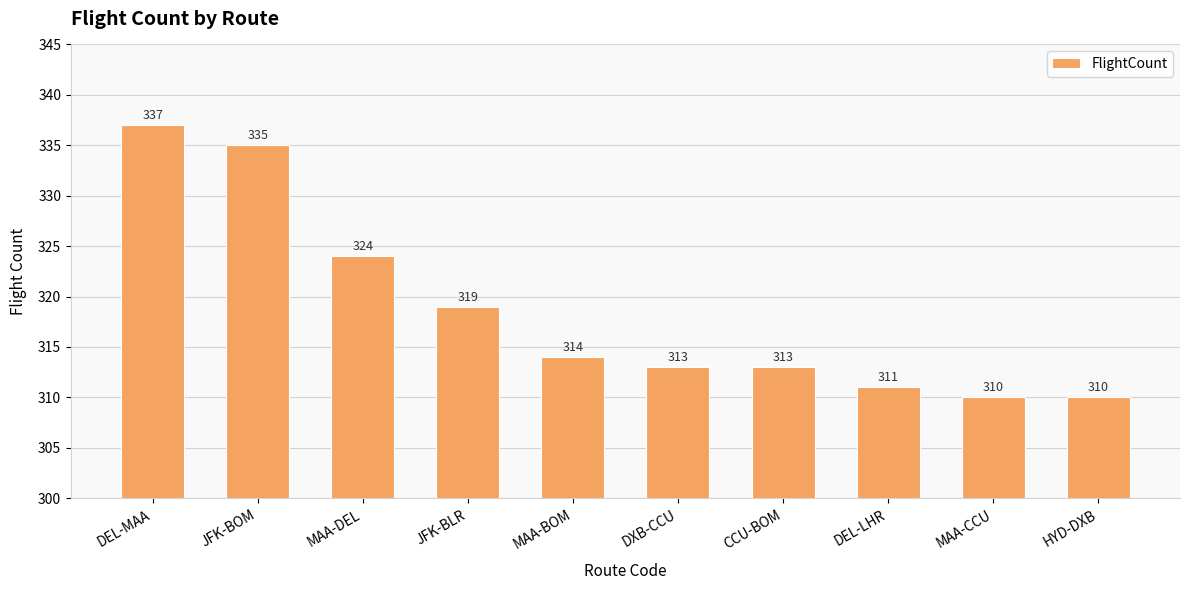

Are the bars horizontal?

No